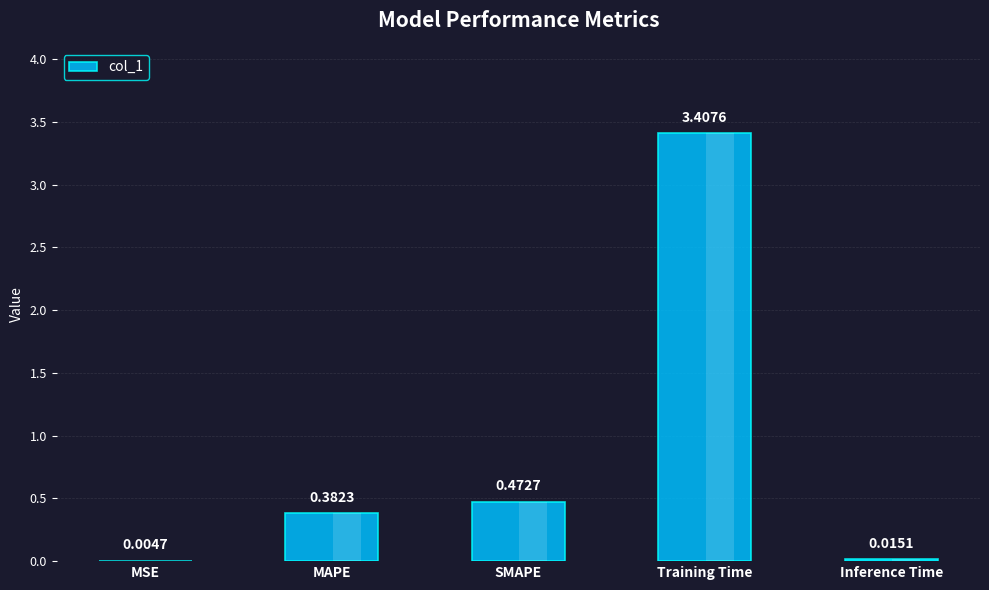

What is the change in value from Training Time to Inference Time?

-3.4